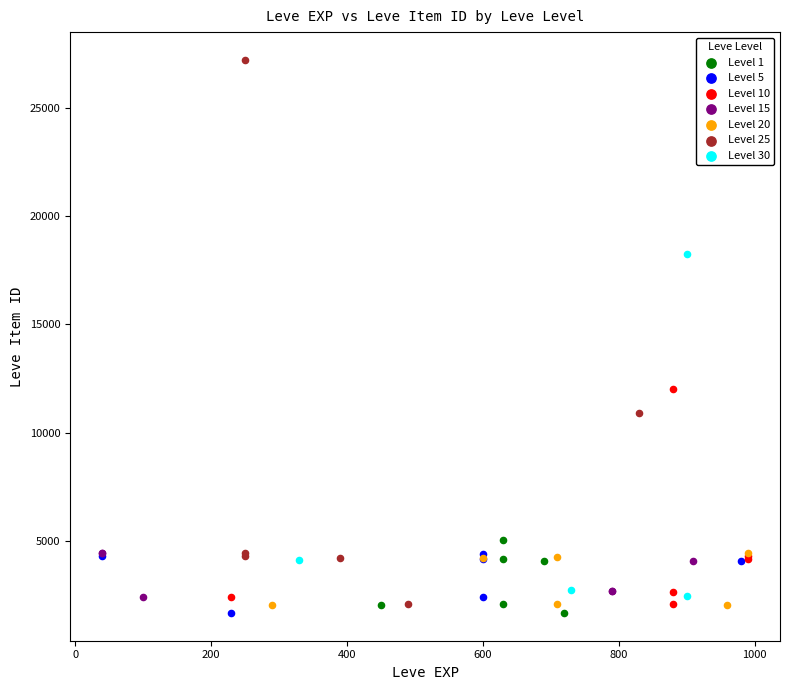

Which series contains the highest Y value?

Level 25